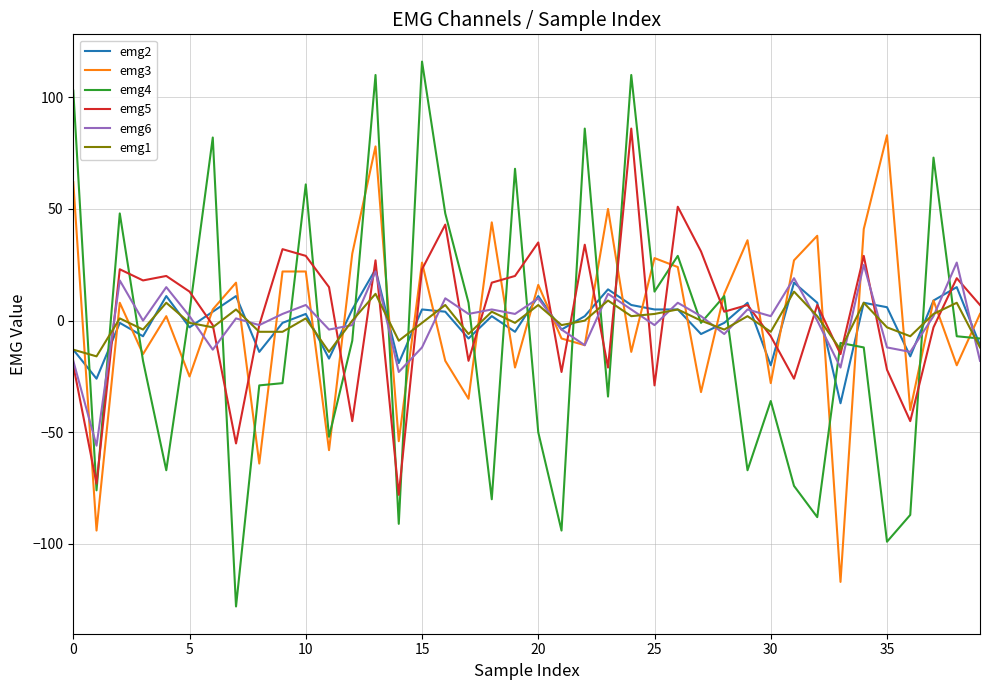

What is the minimum value for emg3?

-117